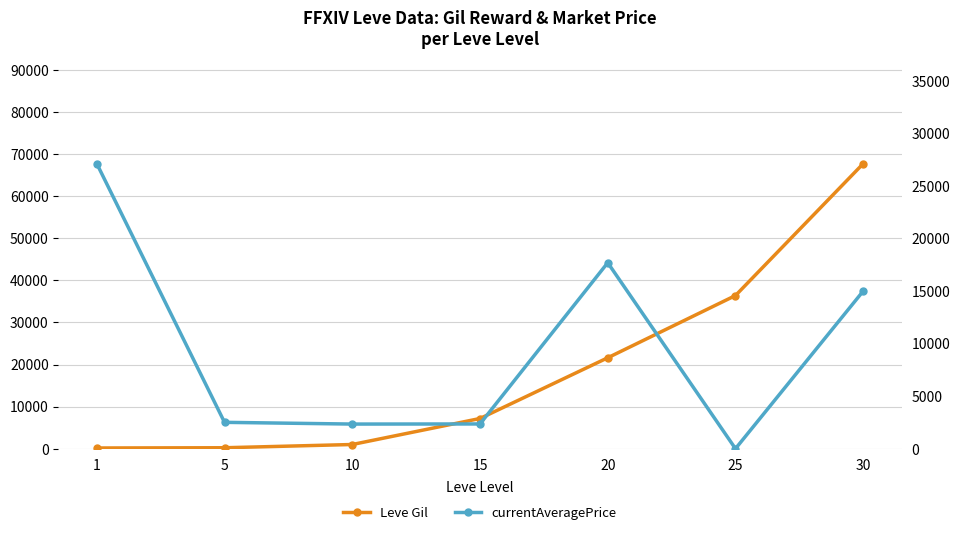

Where do Leve Gil and currentAveragePrice first cross each other?

10 and 15